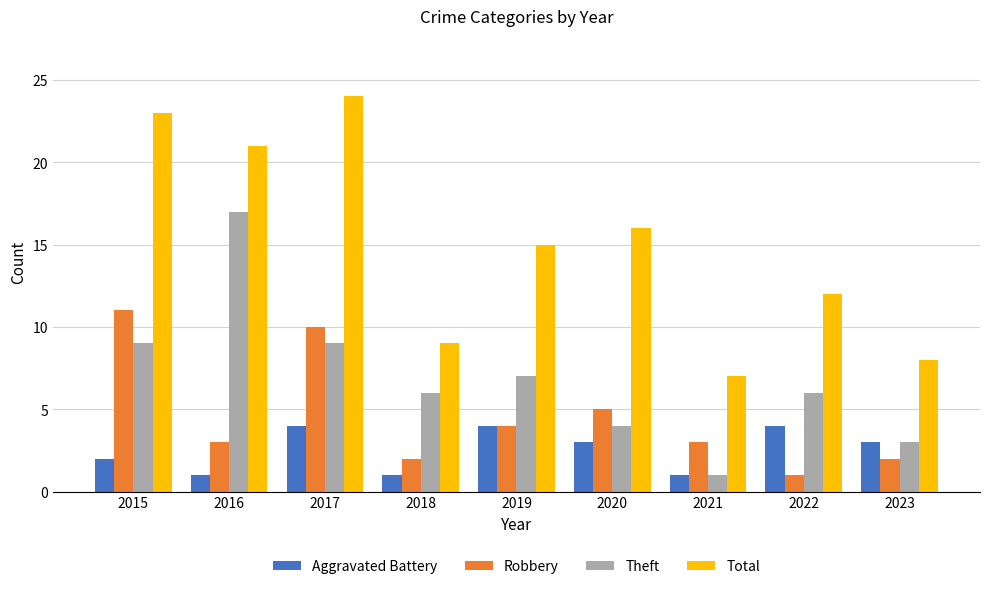

What is the difference between the Aggravated Battery values at 2019 and 2021?

3